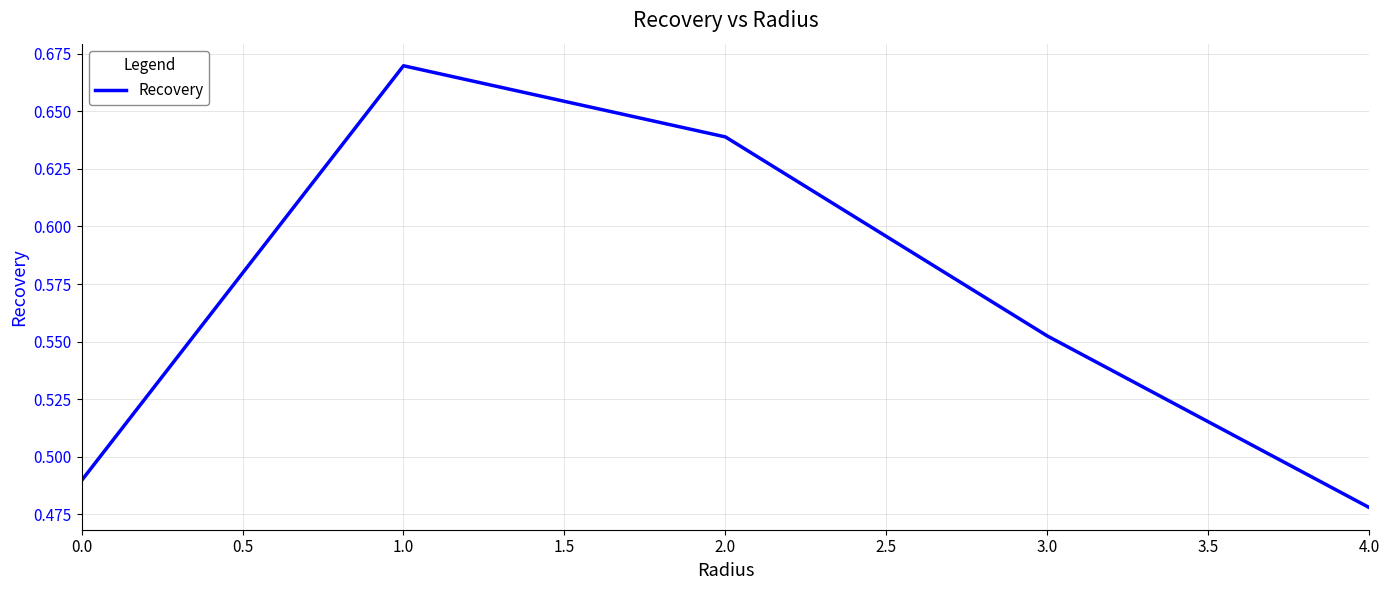

What is the sum of all values?

2.8